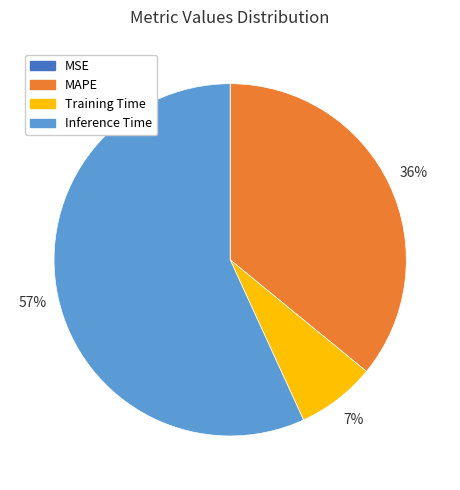

Do MAPE and Inference Time together represent more than half of the pie?

Yes